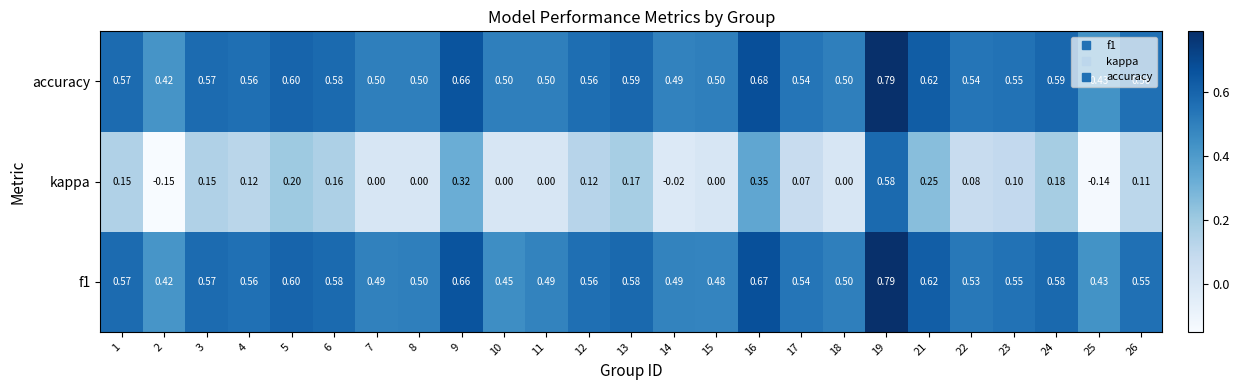

Which series has the largest range (max minus min)?

kappa